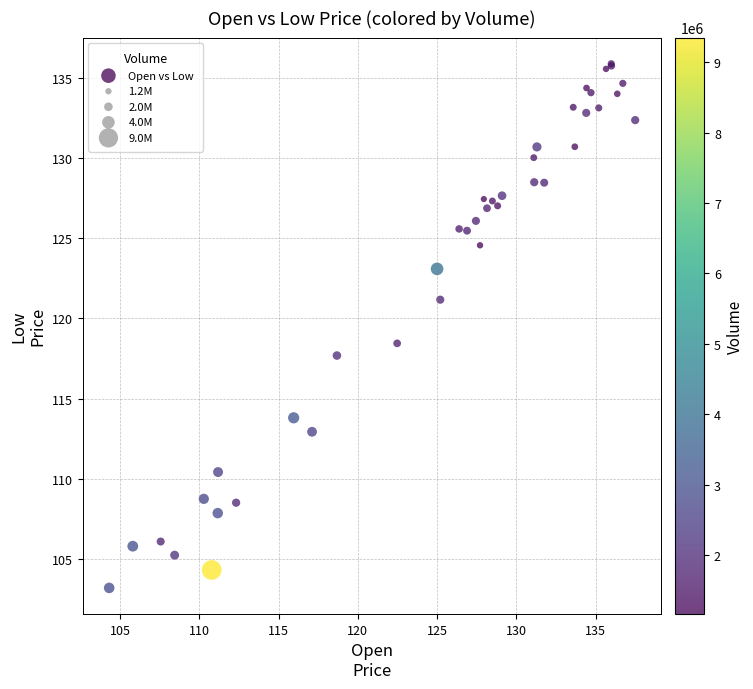

What Y value in the scatter plot is closest to 119?

118.4